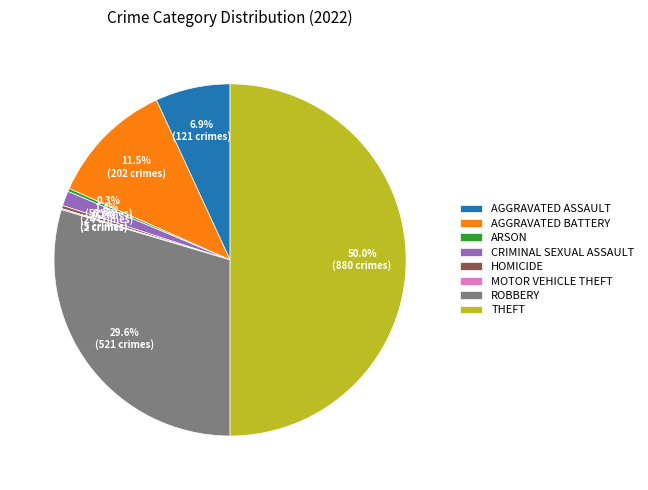

Which slice is the largest?

THEFT